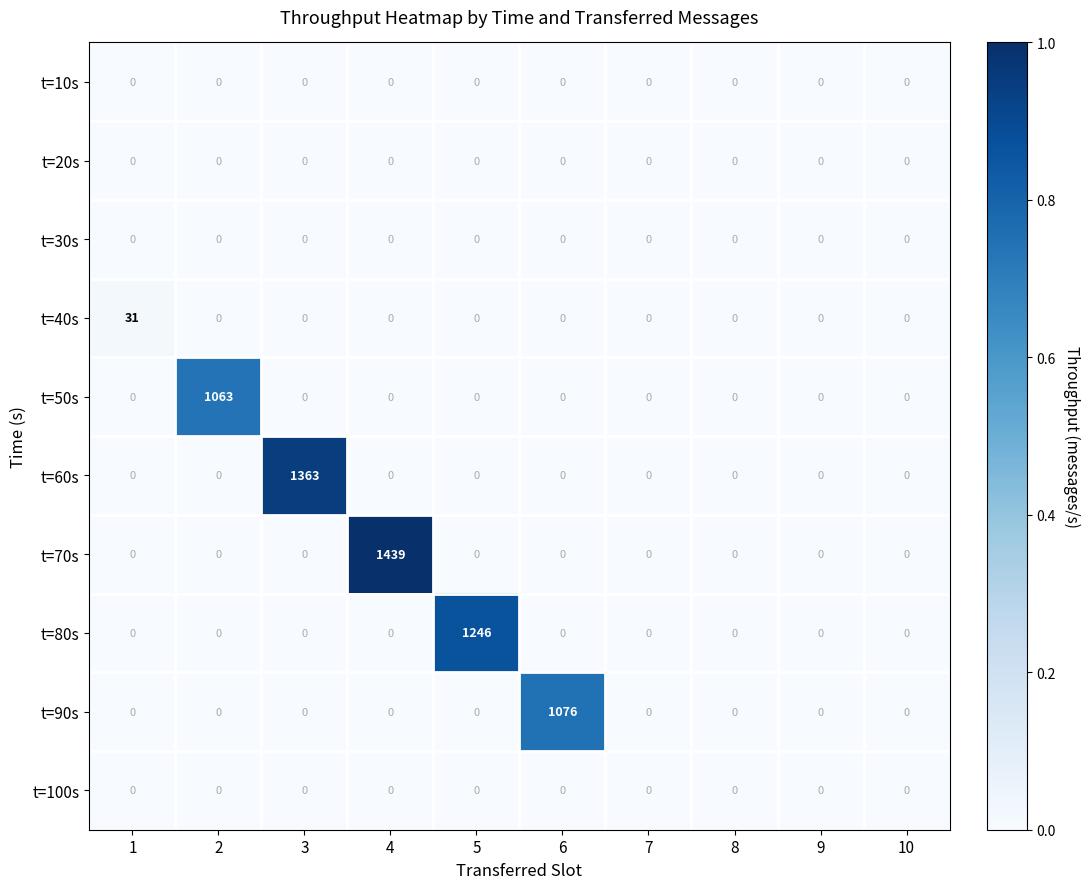

The t=80s series shows 0 at 8. True or false?

True